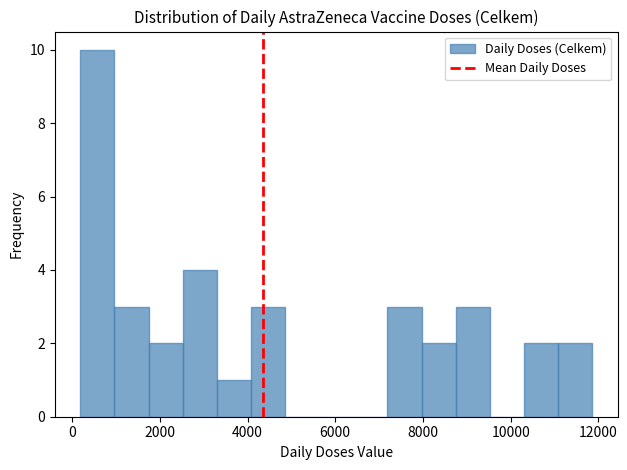

Read against the x-axis, roughly where is the centre of the tallest bar?

600